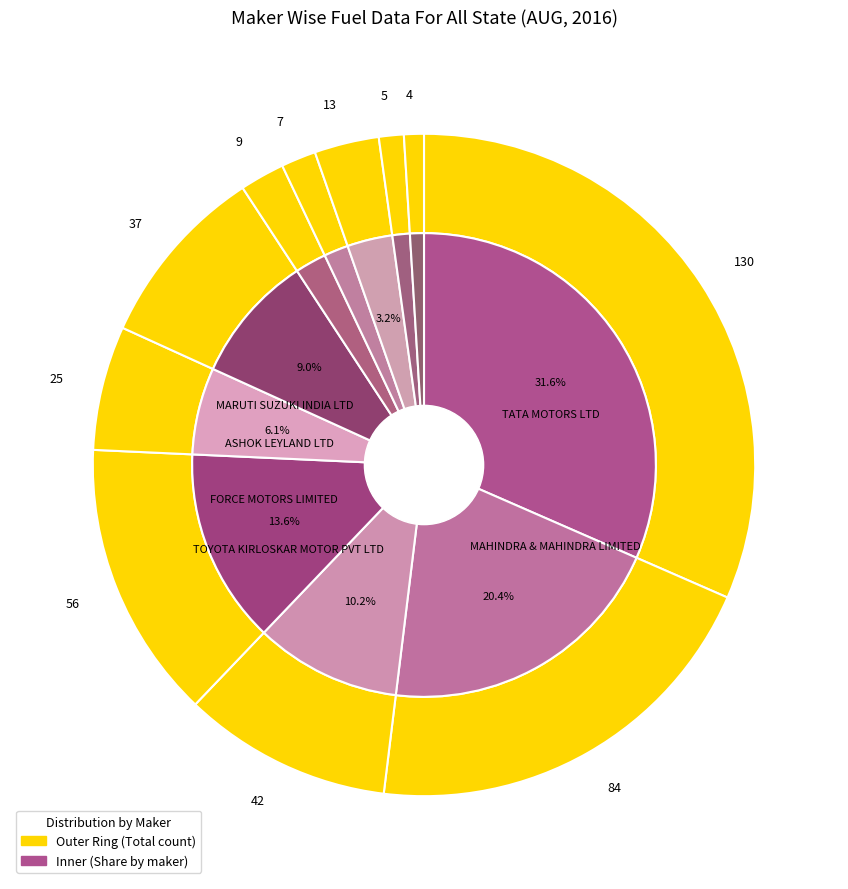

To the nearest percent, what is the average slice percentage?

9%